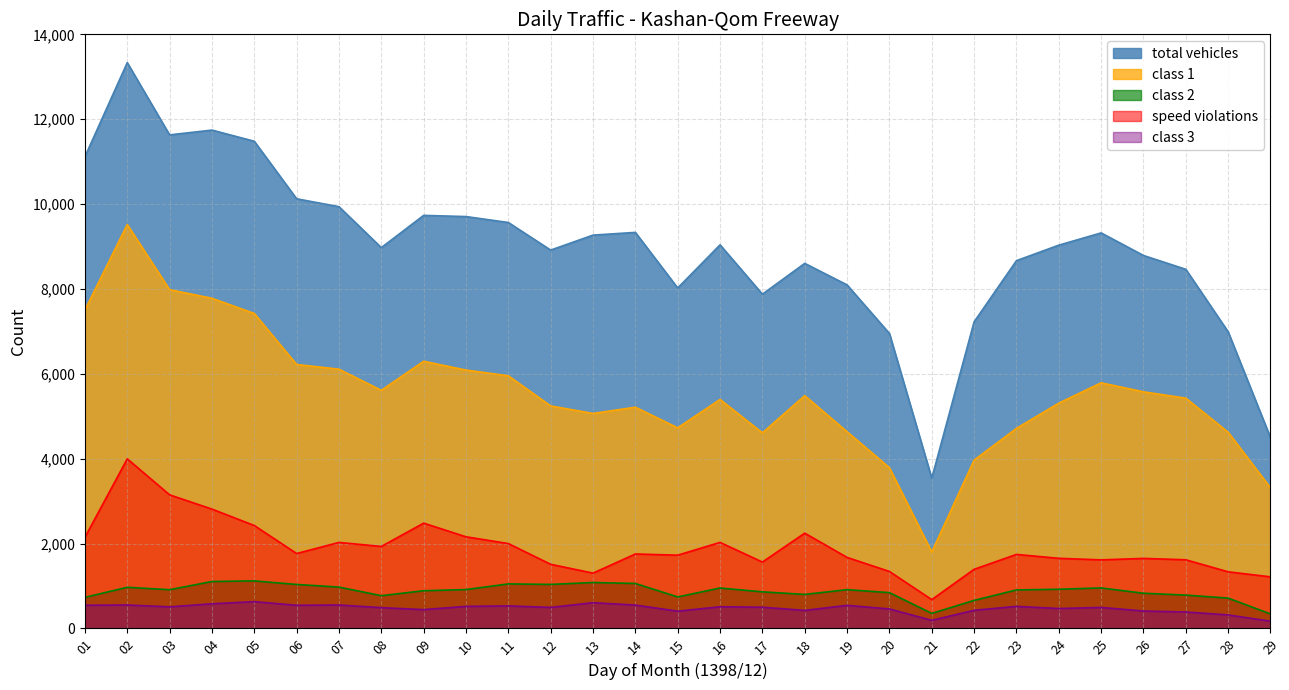

What is the lowest value of the class 1 series?

1801